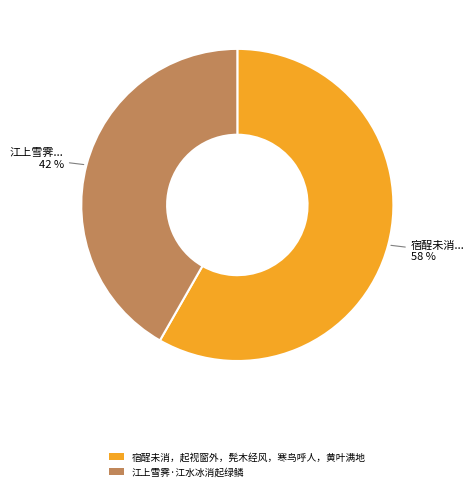

To the nearest percent, what is the average slice percentage?

50%